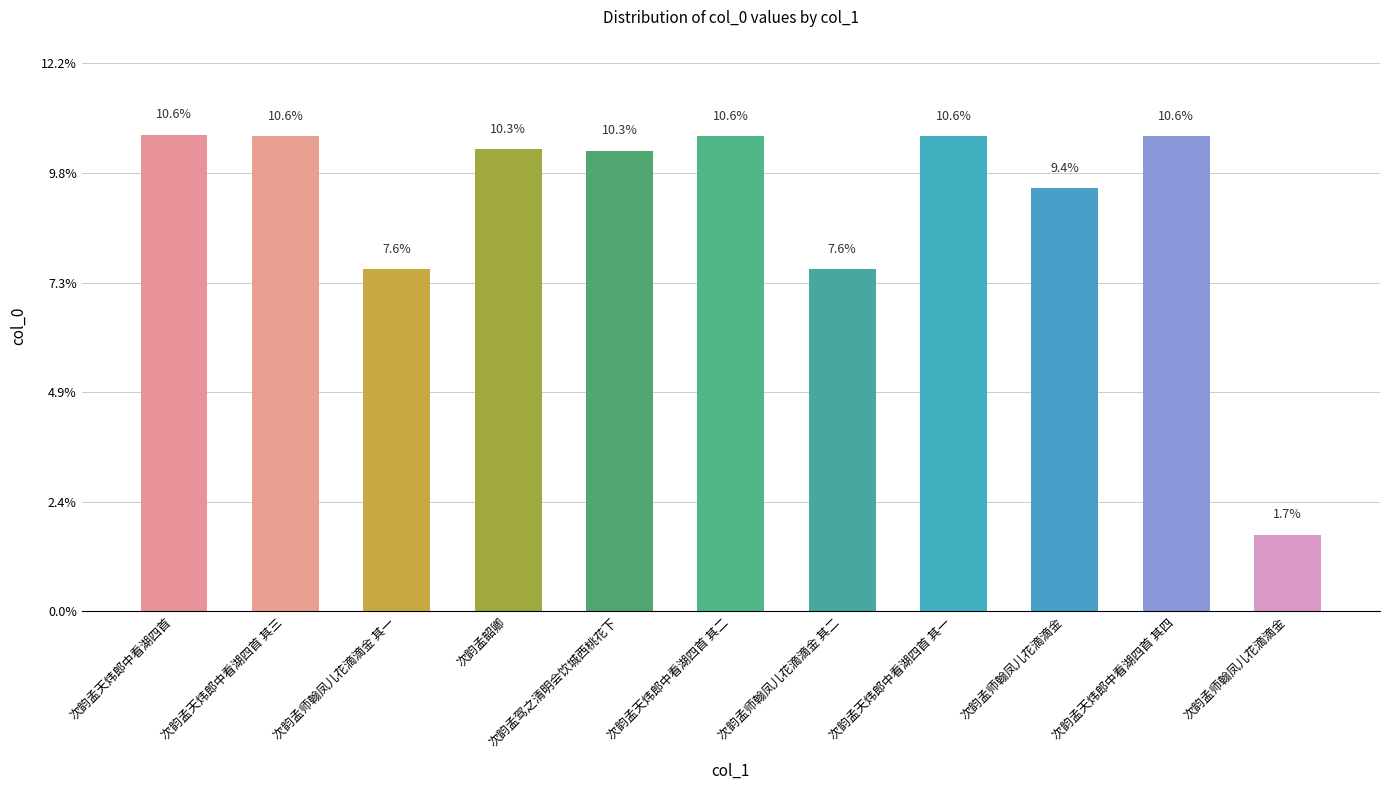

Rank the categories by value from highest to lowest.

次韵孟天炜郎中看湖四首, 次韵孟天炜郎中看湖四首 其四, 次韵孟天炜郎中看湖四首 其三, 次韵孟天炜郎中看湖四首 其二, 次韵孟天炜郎中看湖四首 其一, 次韵孟韶卿, 次韵孟驾之清明会饮城西桃花下, 次韵孟师翰凤儿花滴滴金, 次韵孟师翰凤儿花滴滴金 其一, 次韵孟师翰凤儿花滴滴金 其二, 次韵孟师翰凤儿花滴滴金